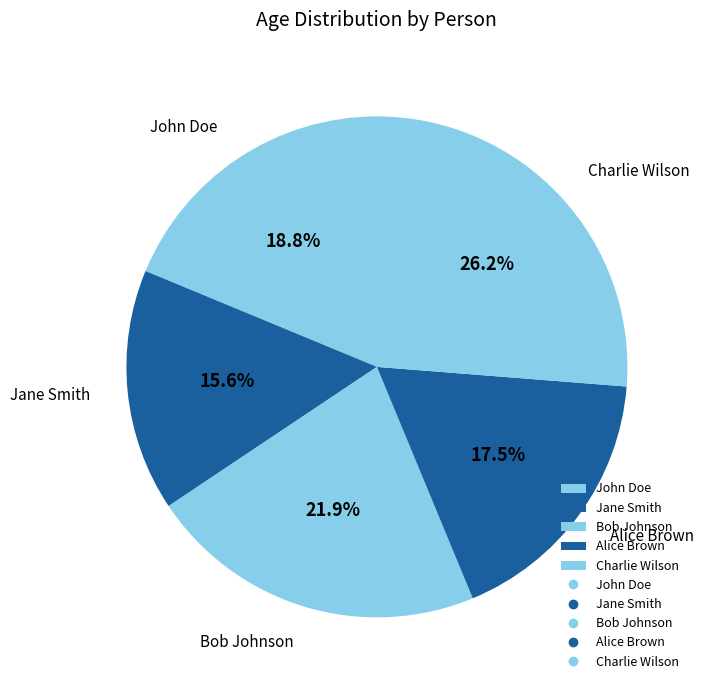

Is there any slice that represents more than half of the pie?

No